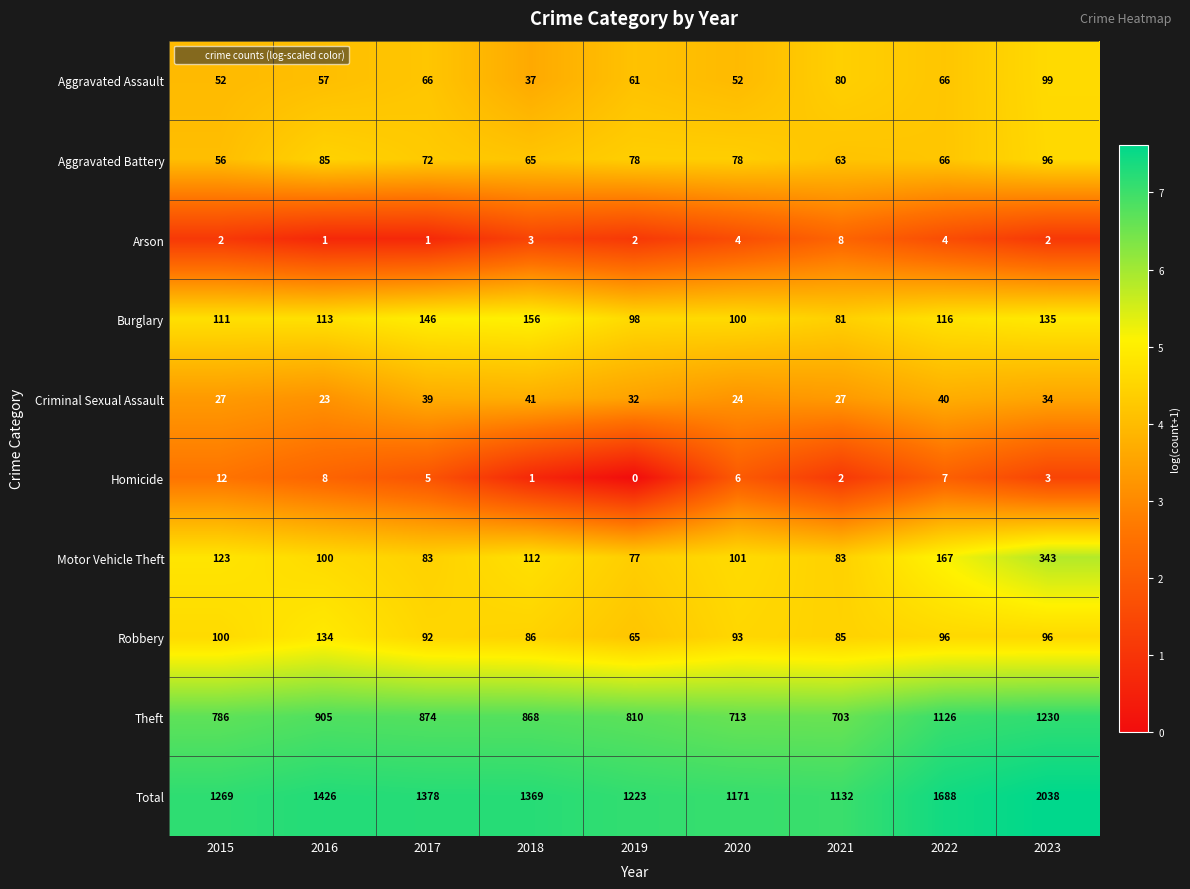

Which series has the largest total across all categories?

Total